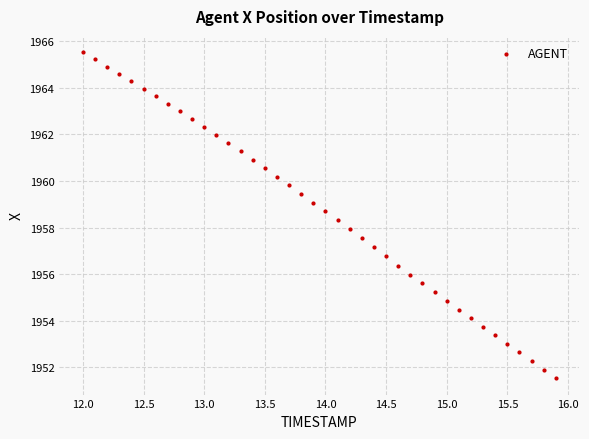

What is the range of X values (max minus min)?

3.9